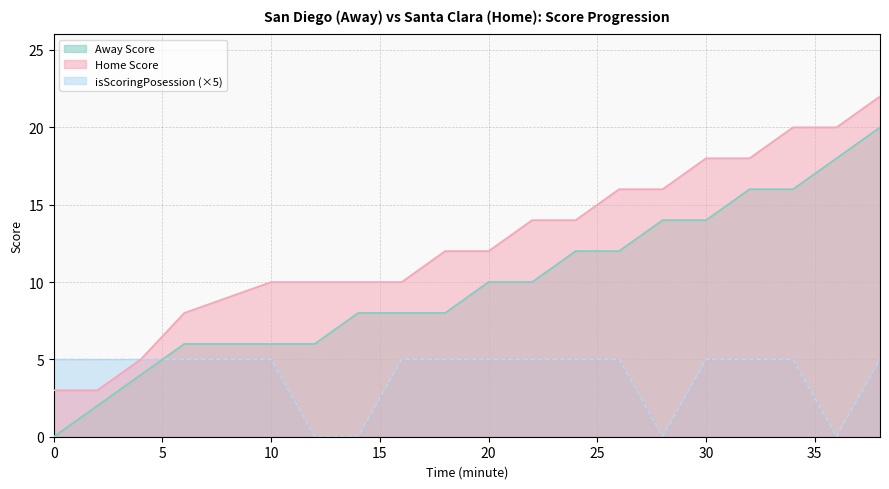

At which label does isScoringPosession reach its minimum?

12